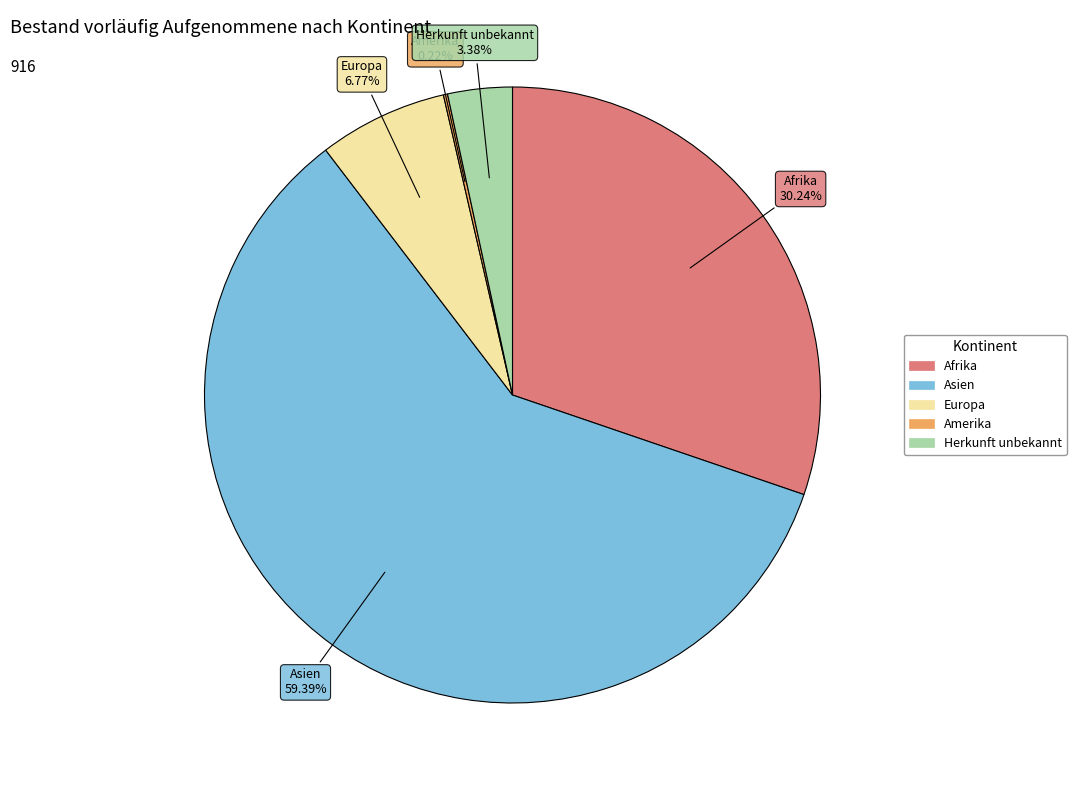

To the nearest percent, what is the difference between the Asien and Europa slice percentages?

53%